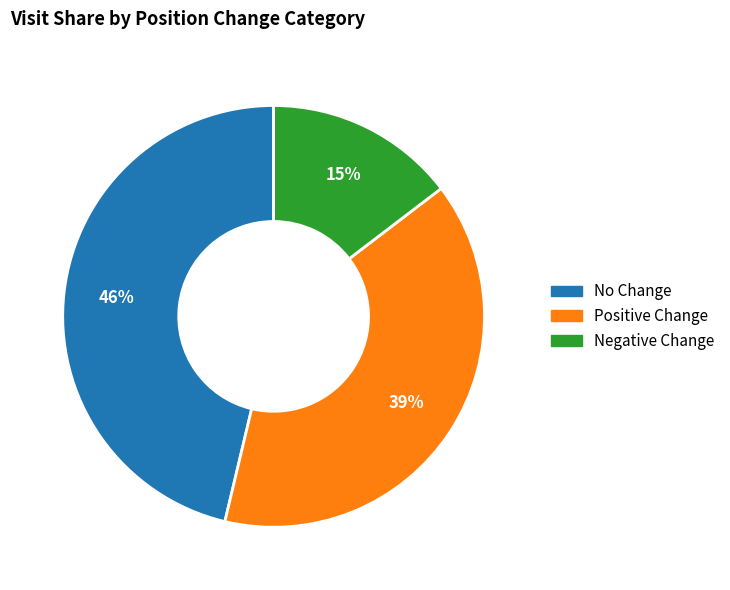

To the nearest percent, what is the average slice percentage?

33%